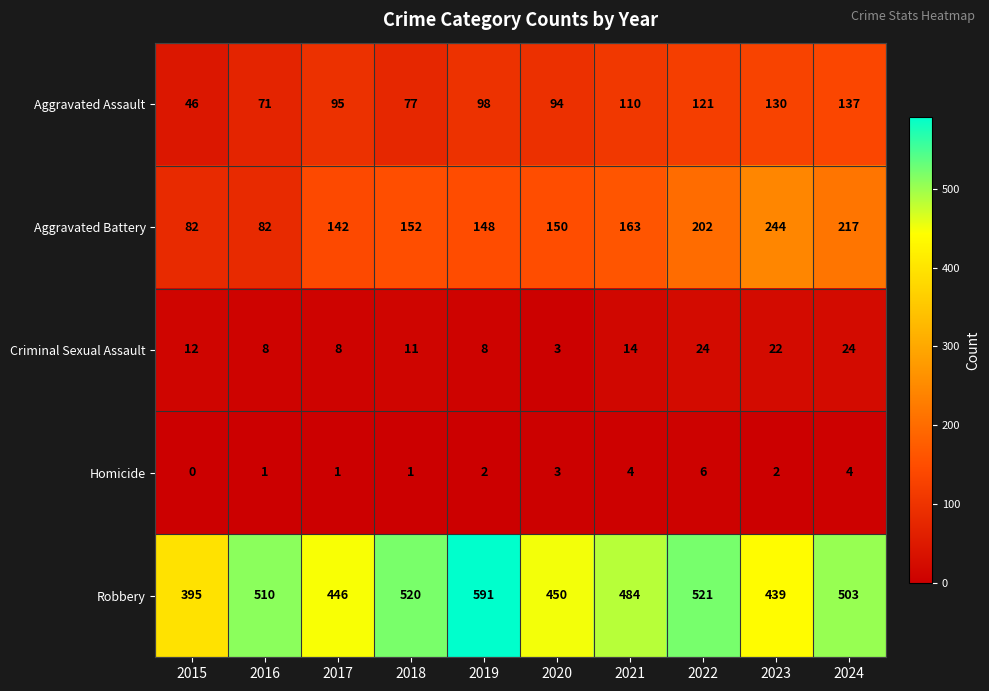

What is the difference between the Aggravated Assault values at 2019 and 2024?

39